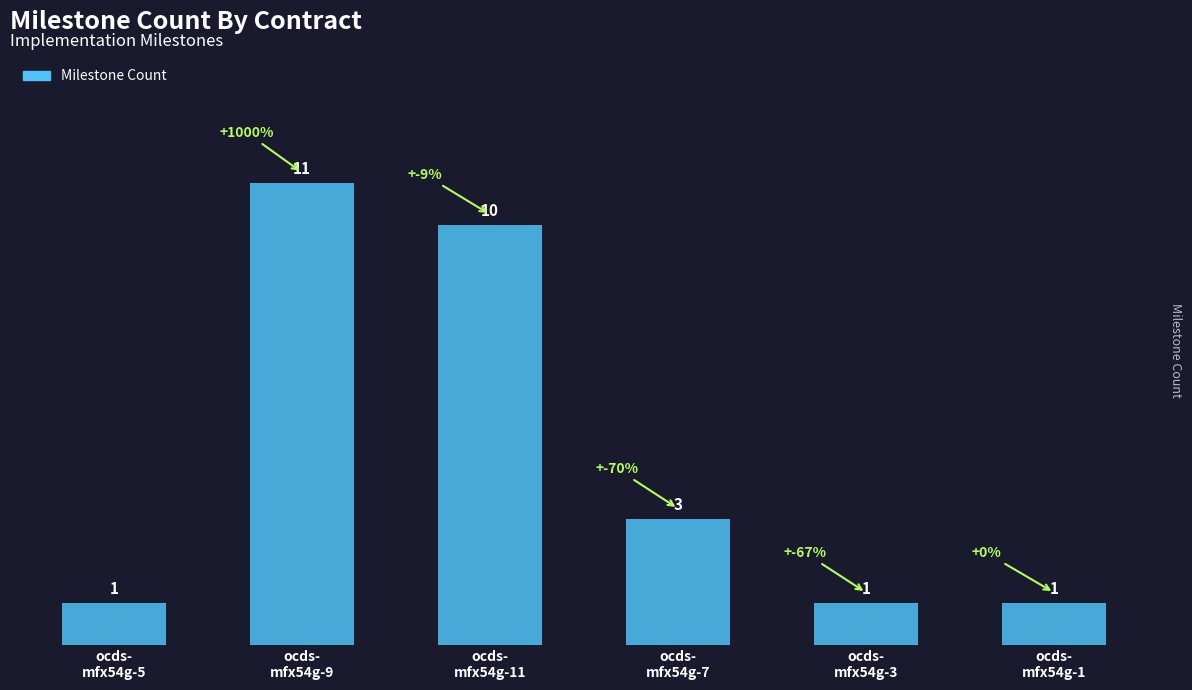

What position from the right is ocds-
mfx54g-3?

2